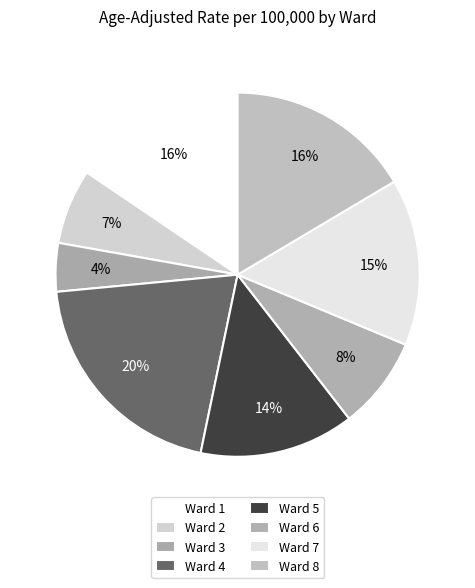

Count the number of slices in the pie.

8